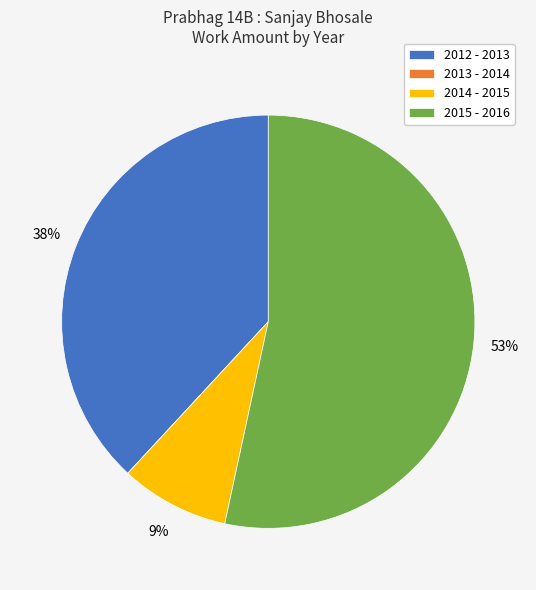

Approximately how many times larger is the value at 2015 - 2016 compared to 2012 - 2013?

1.4